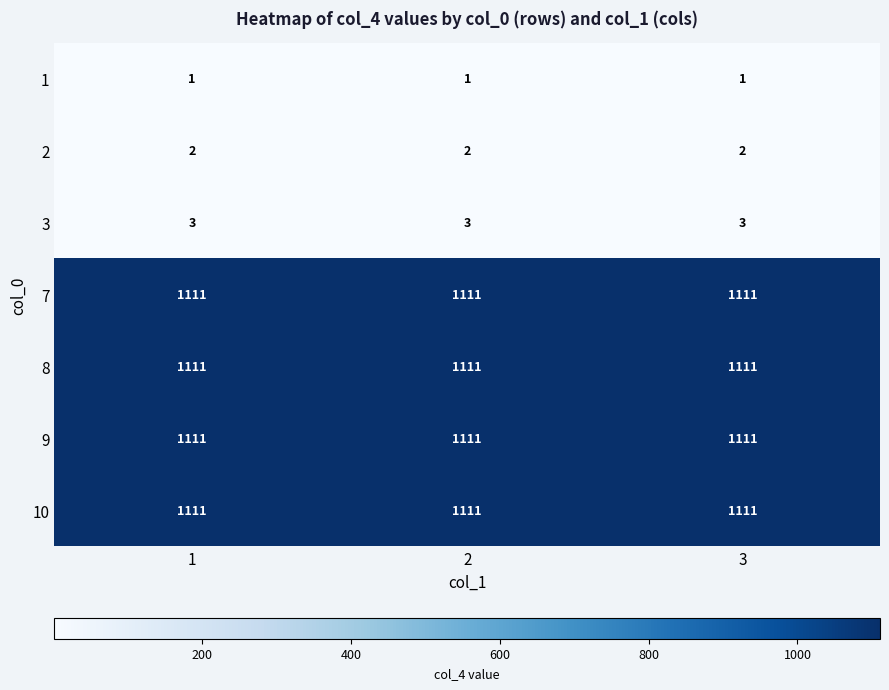

What is the spread (max minus min) of values at 1?

1110